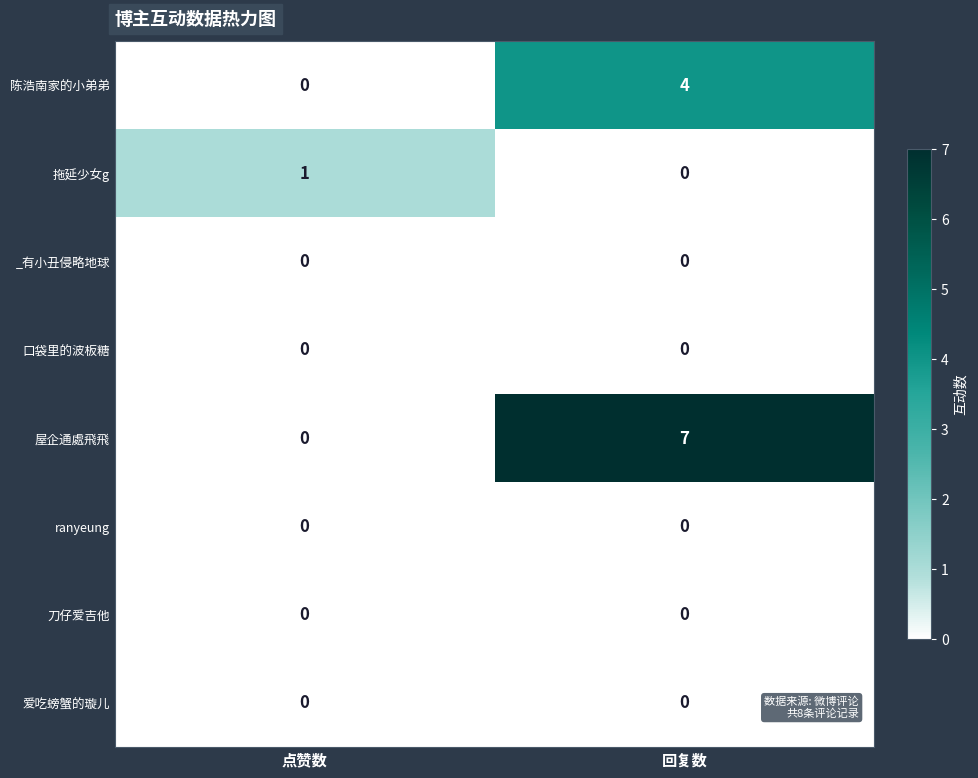

Is it true that 爱吃螃蟹的璇儿 equals 0 at 回复数?

True